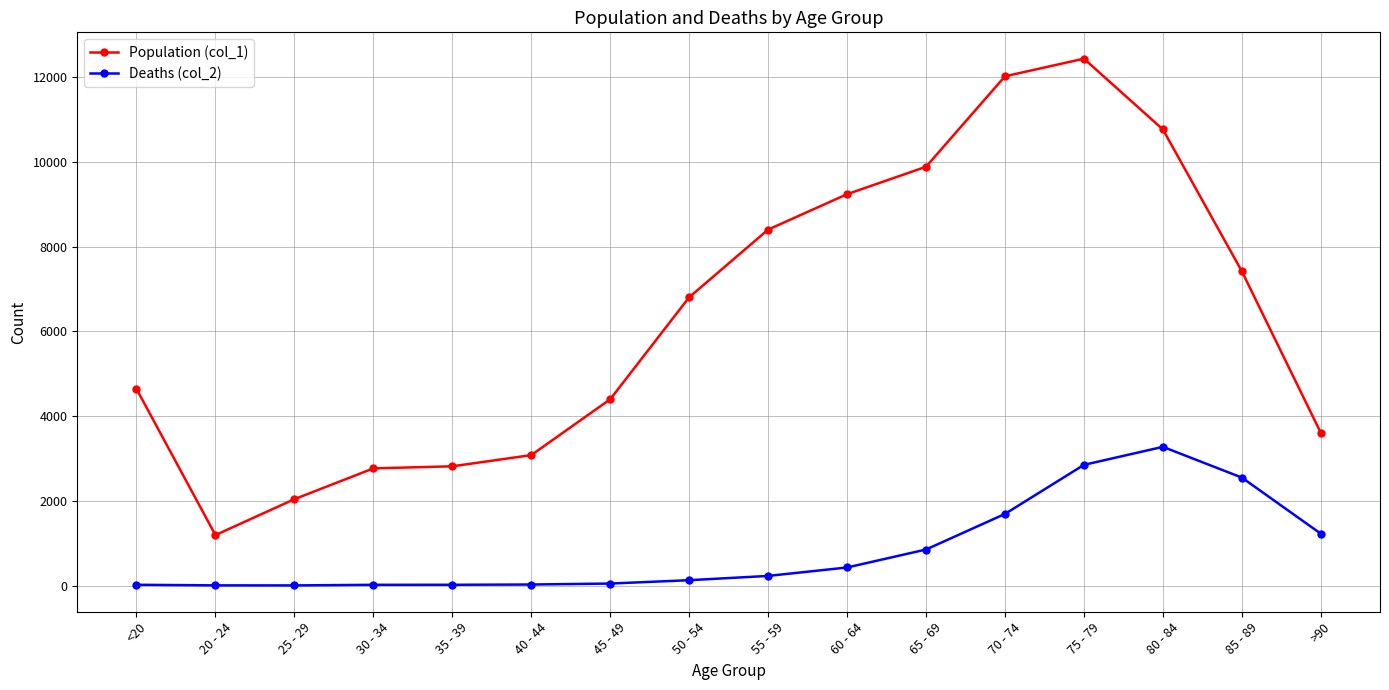

What is the total value across all series at 30 - 34?

2782